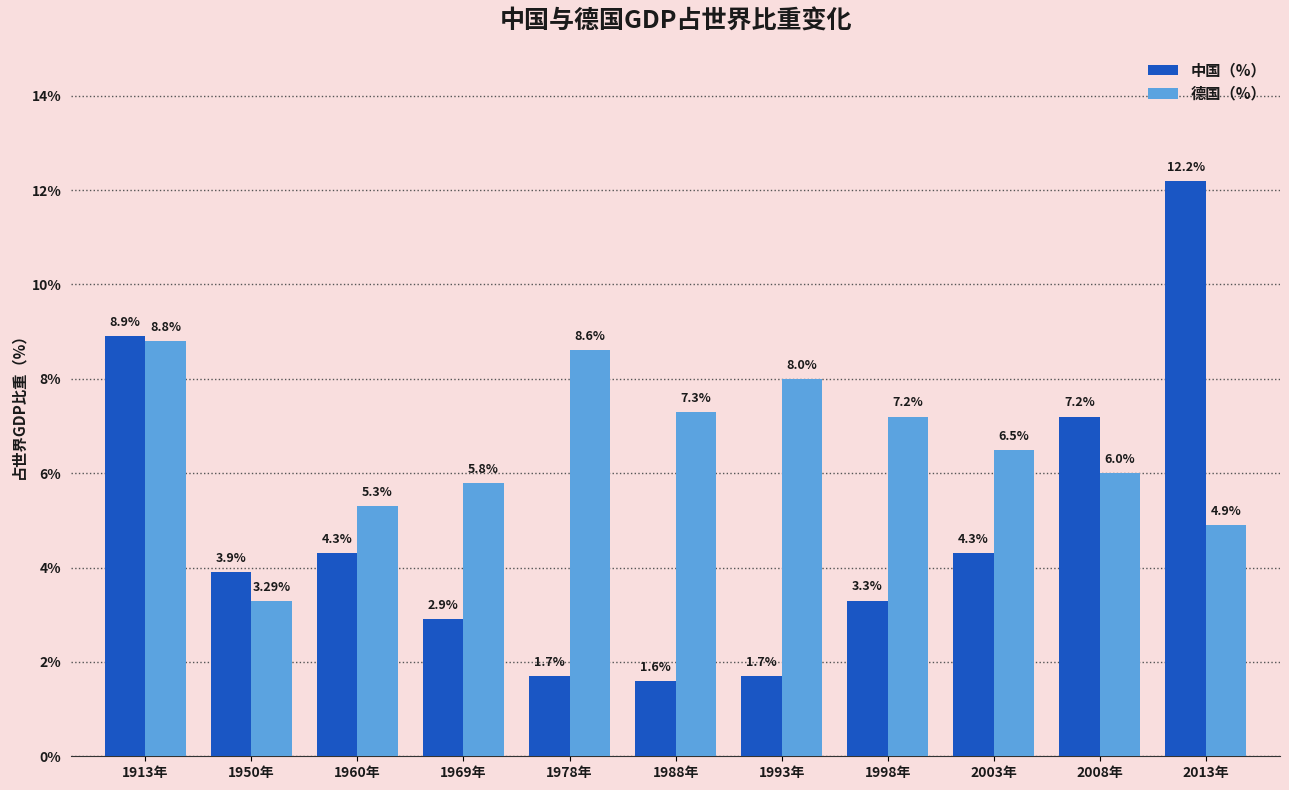

How many distinct data groups are displayed?

2